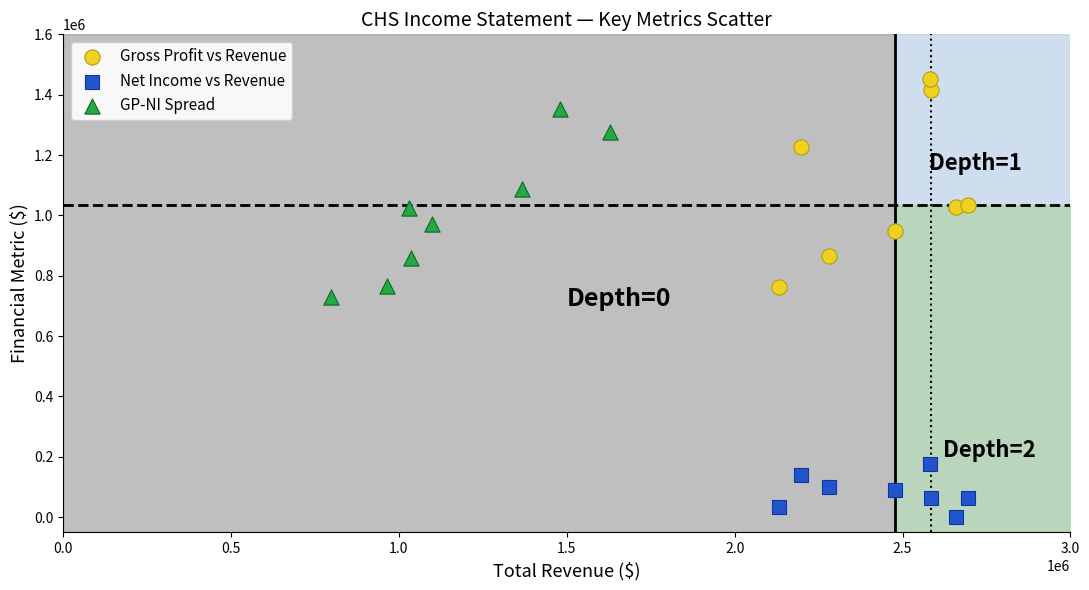

Which series reaches the maximum Y coordinate?

Gross Profit vs Revenue